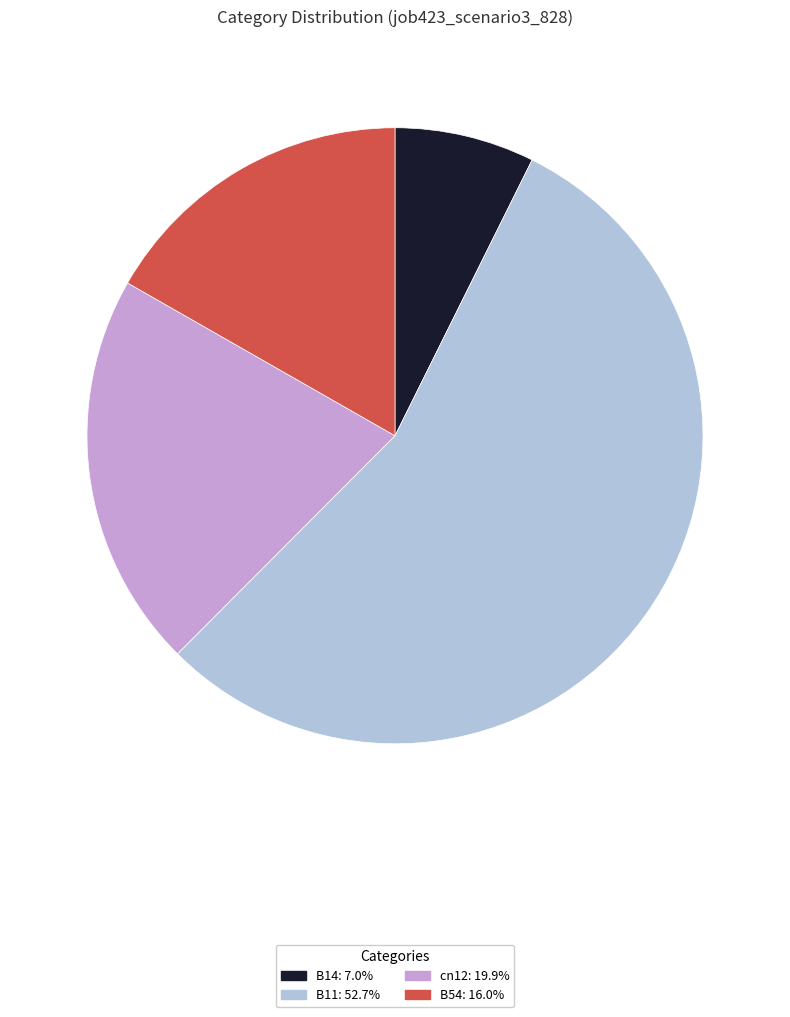

Does any single category account for the majority?

Yes